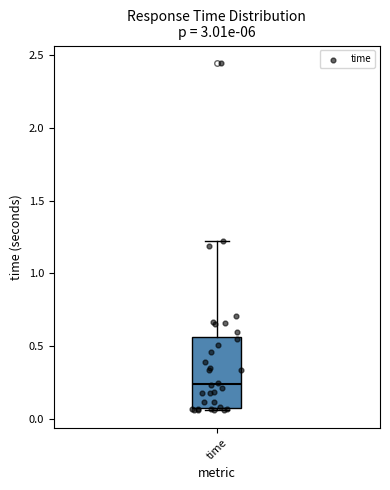

Where is the upper edge of the box for time on the y-axis? The values are not printed on the chart, so give them approximately, as read against the axis.

0.55